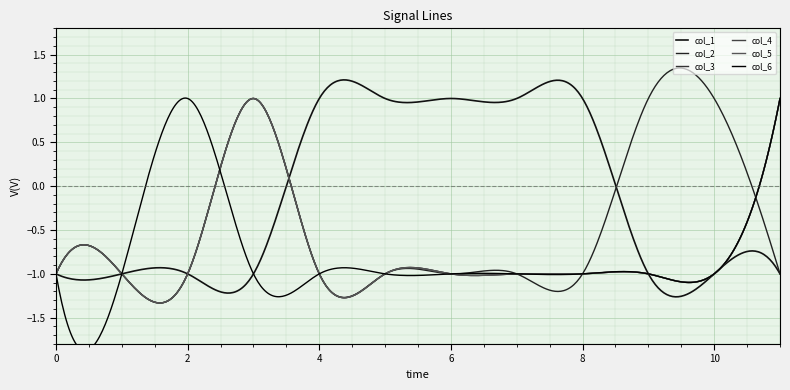

What is the highest value of the col_4 series?

1